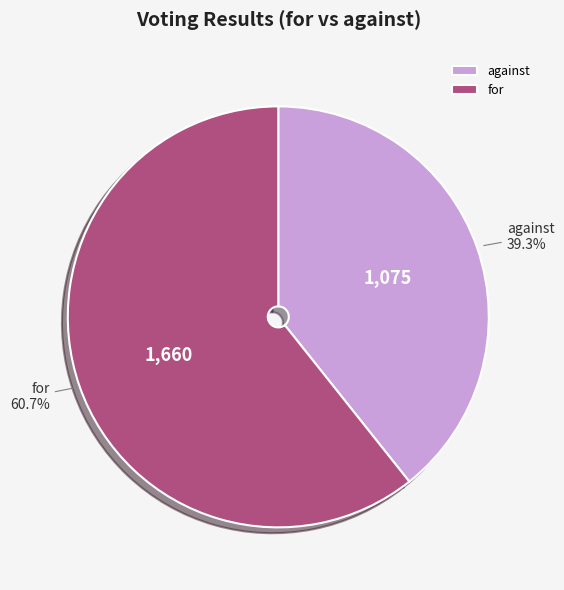

To the nearest percent, what percentage of the pie is against?

39%